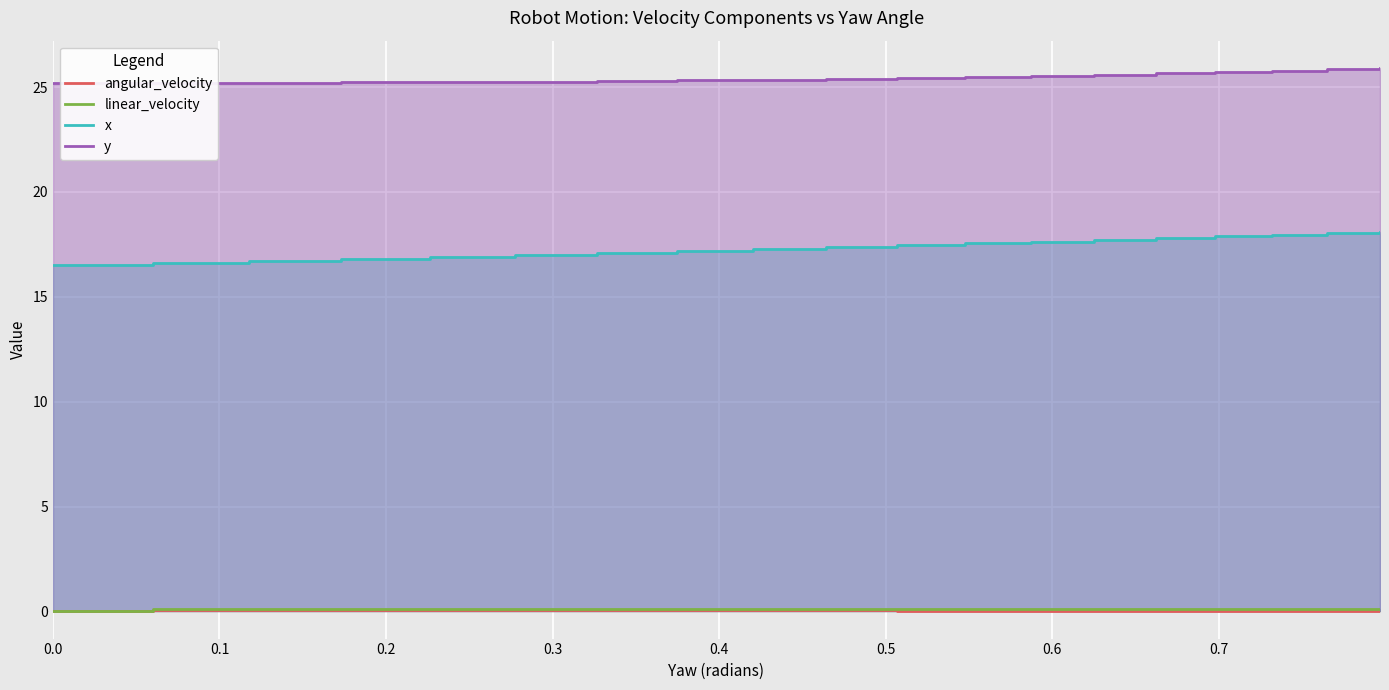

The angular_velocity series shows 0.0 at 19. True or false?

False